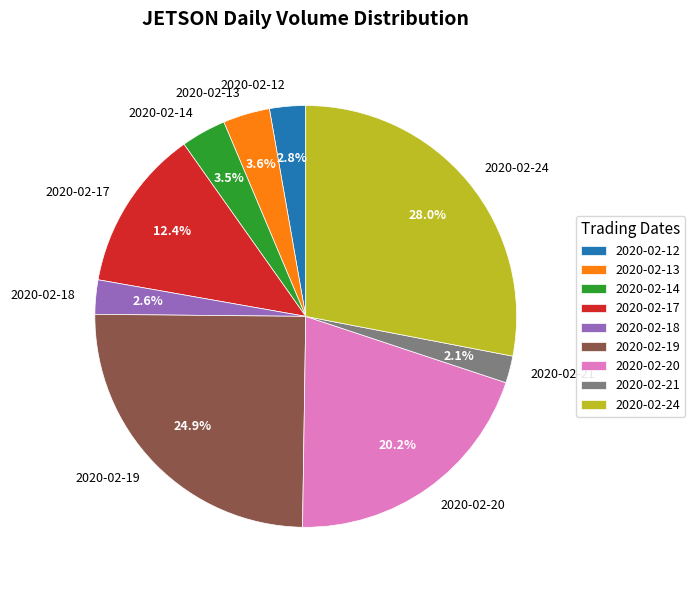

To the nearest percent, what is the combined percentage of 2020-02-17 and 2020-02-14?

16%